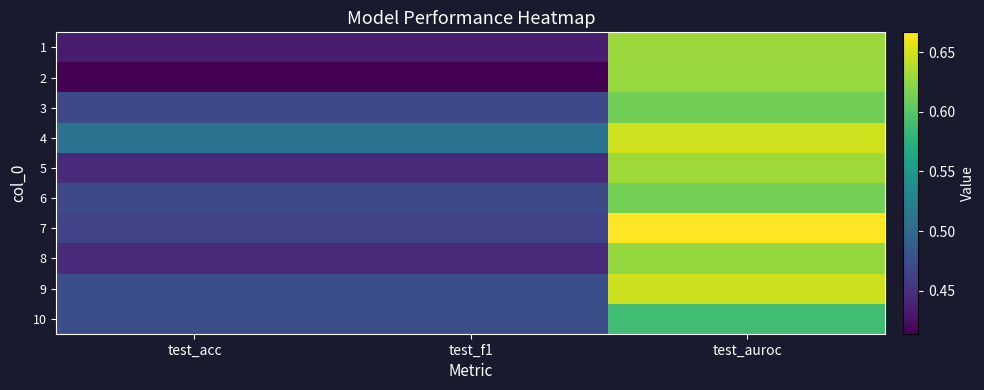

What is the total value across all series at test_auroc?

6.3